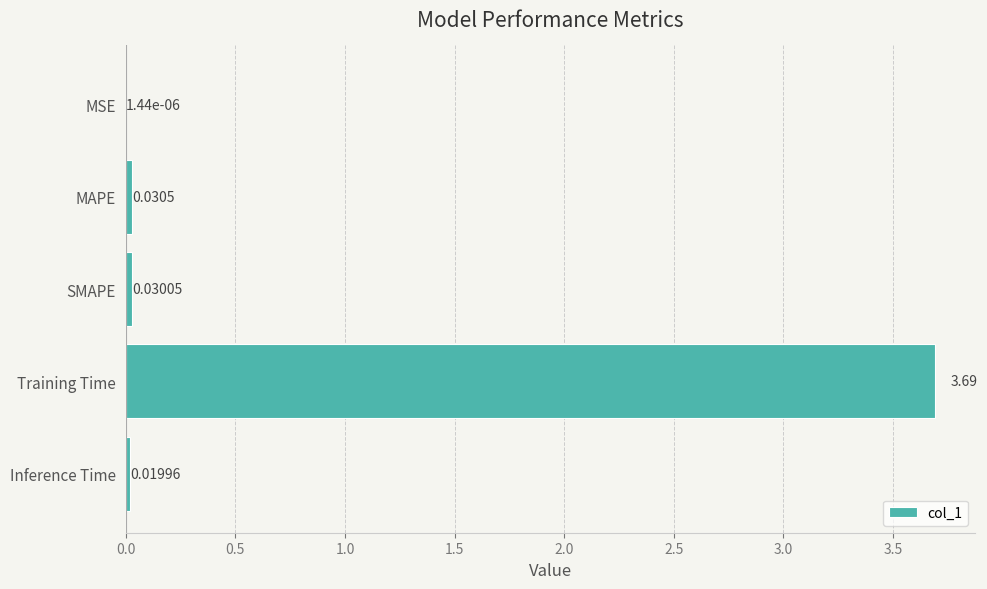

What is the sum of all values?

3.8